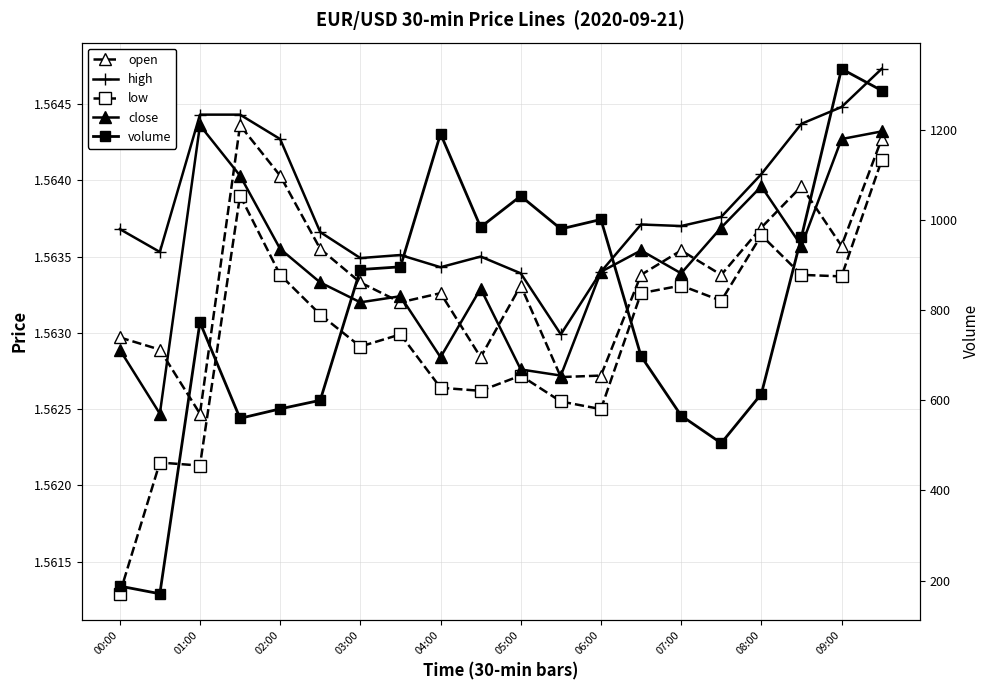

How many distinct data groups are displayed?

5